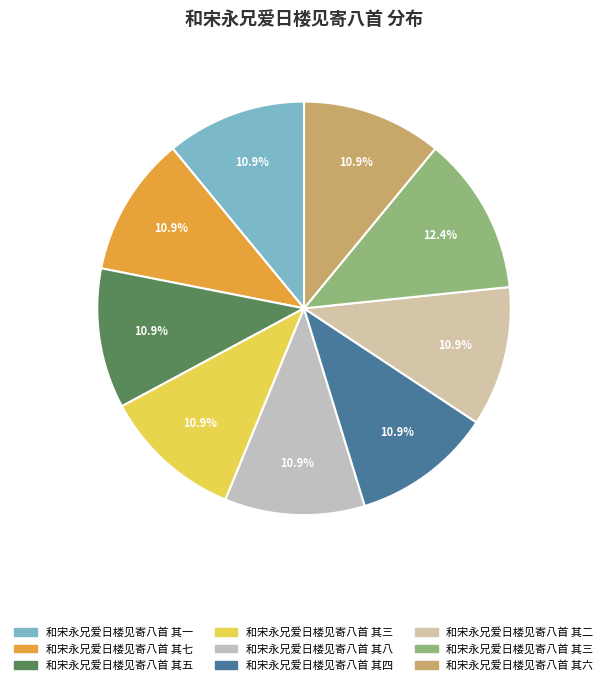

How many slices are in this pie chart?

9